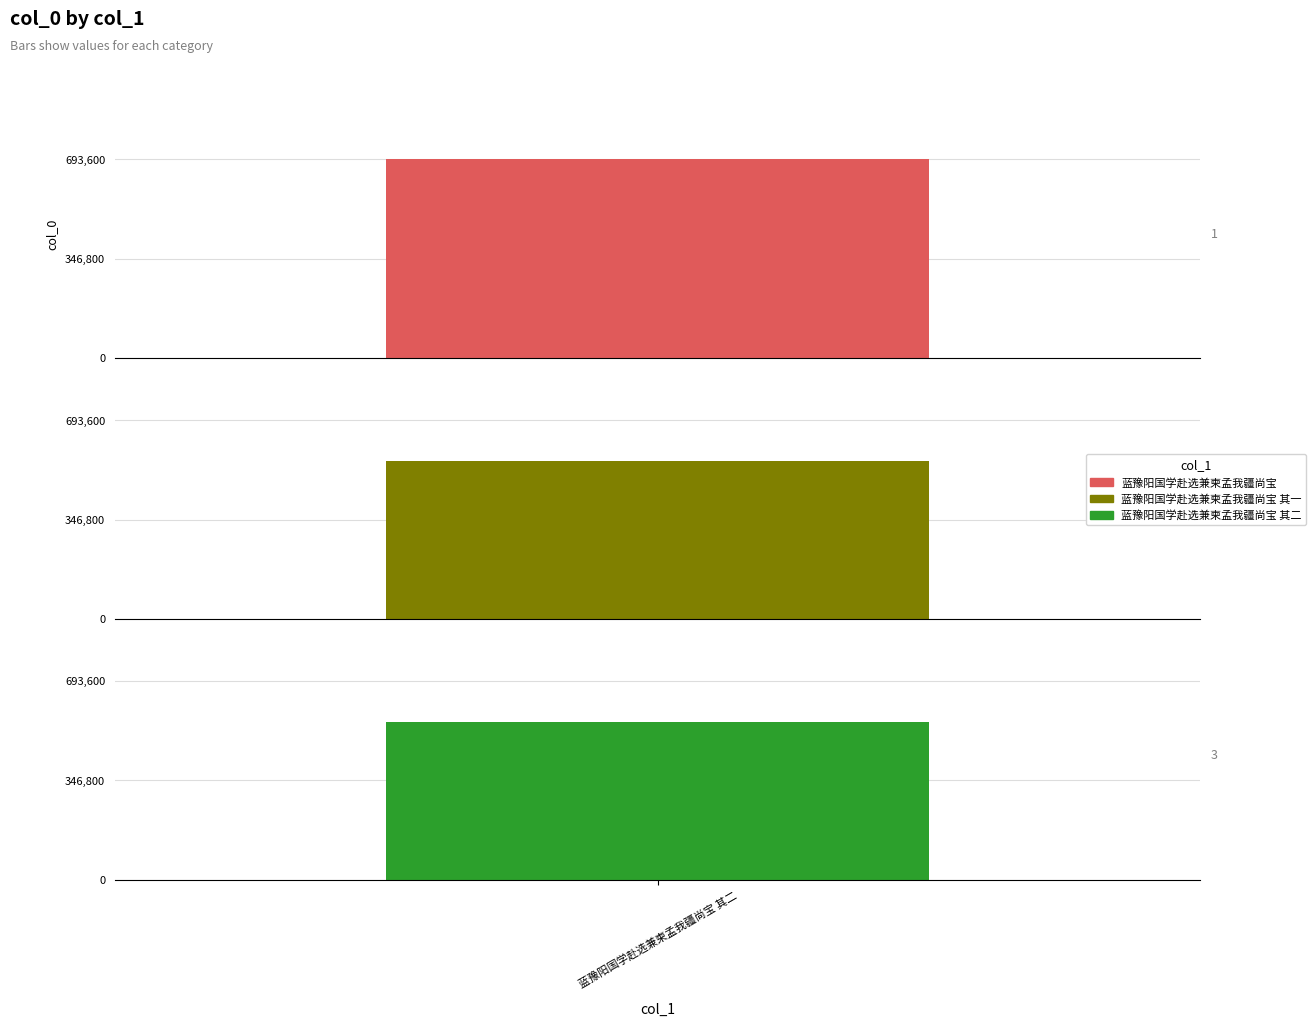

Where does the data first go above 549695?

蓝豫阳国学赴选兼柬孟我疆尚宝